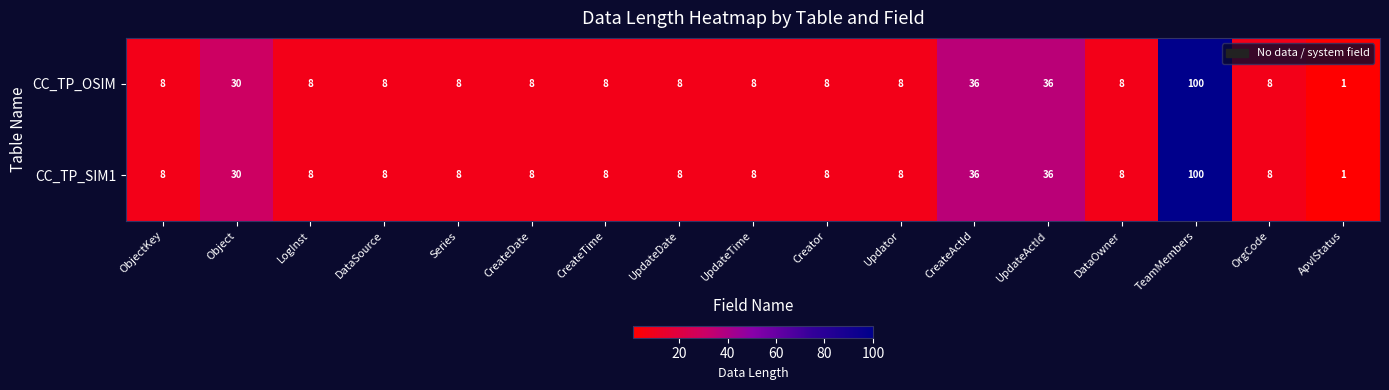

Is it true that CC_TP_OSIM equals 50 at CreateActId?

False